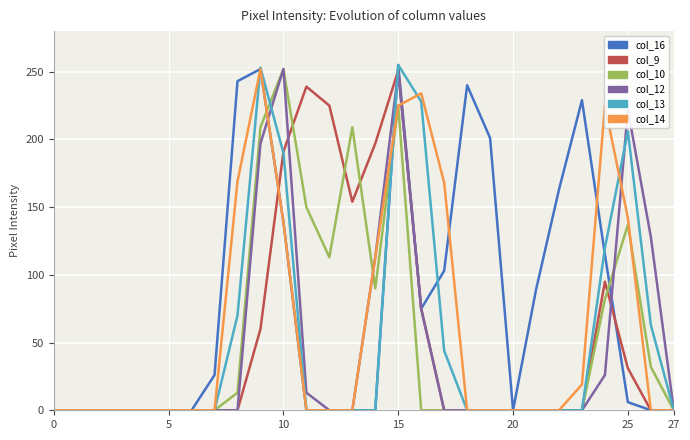

How many interior local valleys does the col_9 series have?

1